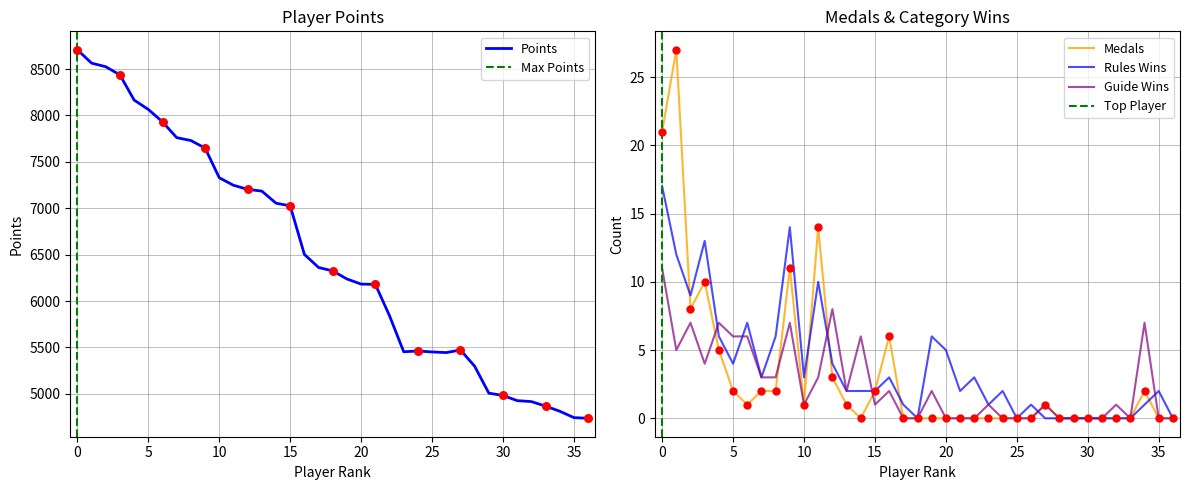

The value of Rules Wins at 15 is 3. True or false?

False